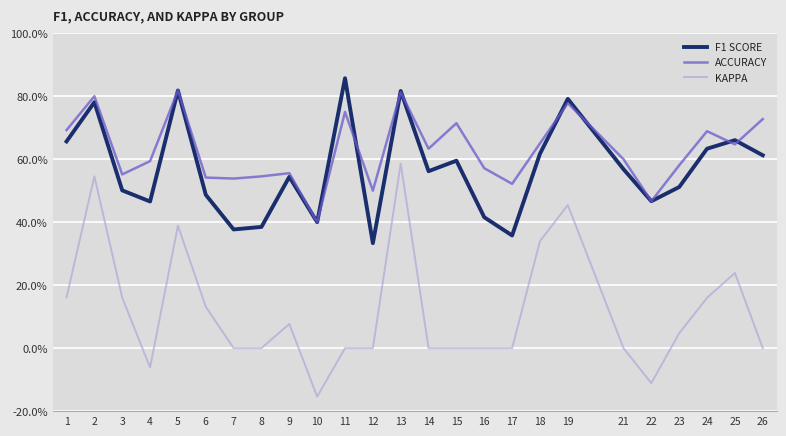

In ACCURACY, how many points are lower than both neighbors (excluding endpoints)?

8